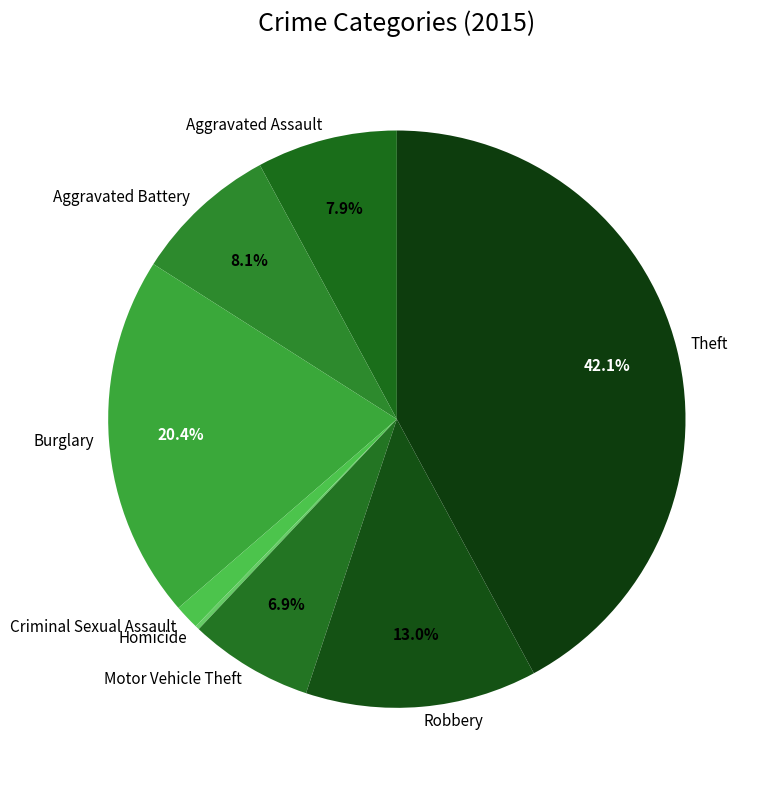

Combined, do Motor Vehicle Theft and Theft account for over 50%?

No